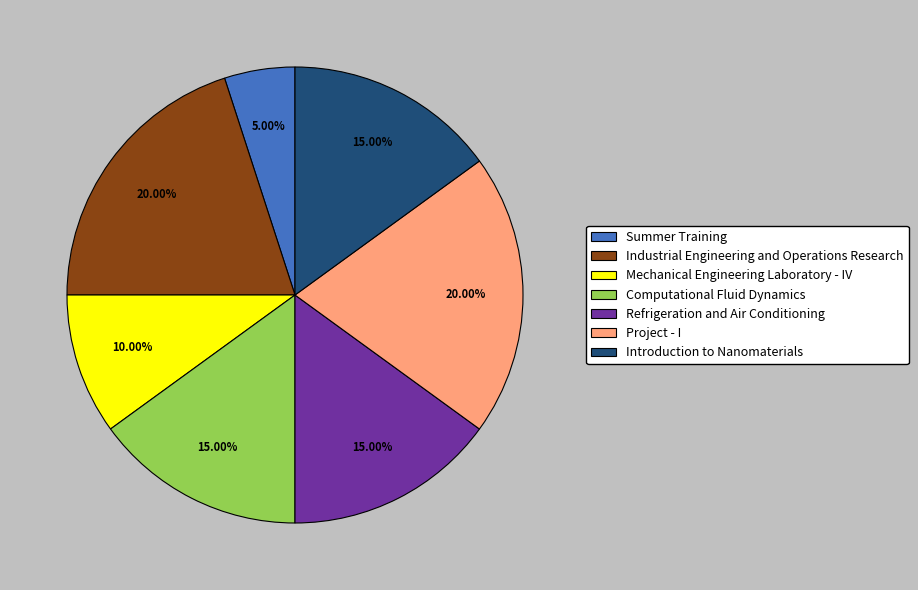

What is the smallest slice in the pie chart?

Summer Training